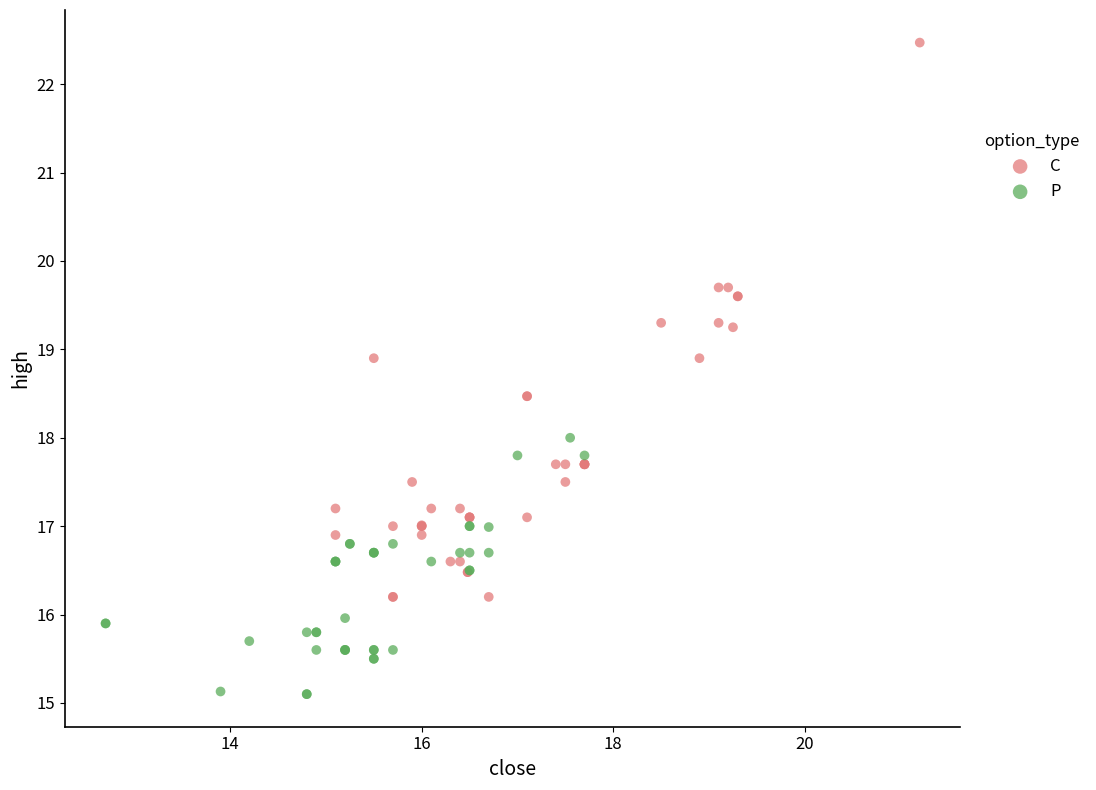

Which series contains the highest Y value?

C